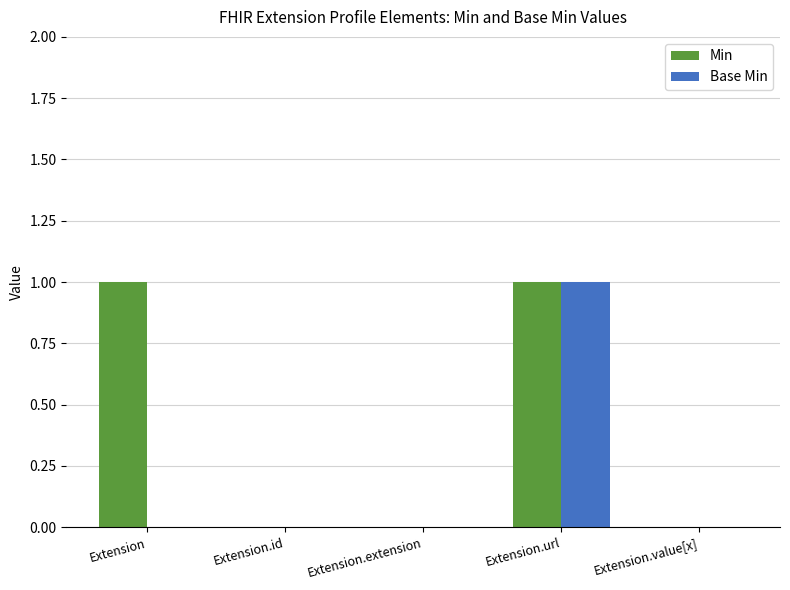

What are all the series names shown in the legend?

Min, Base Min